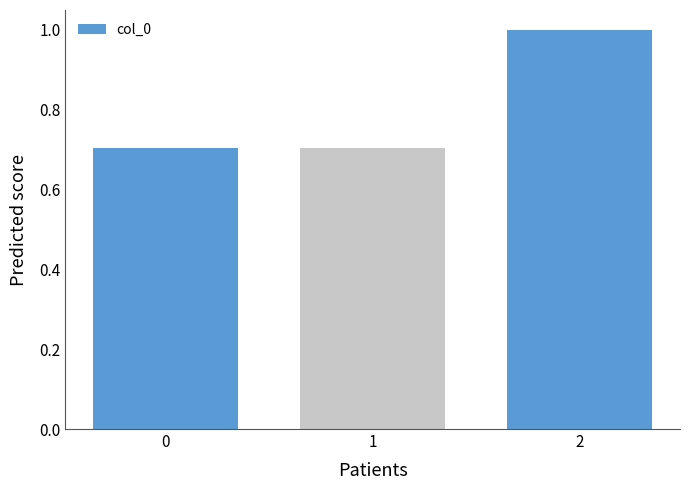

How many values are between 0 and 1?

3